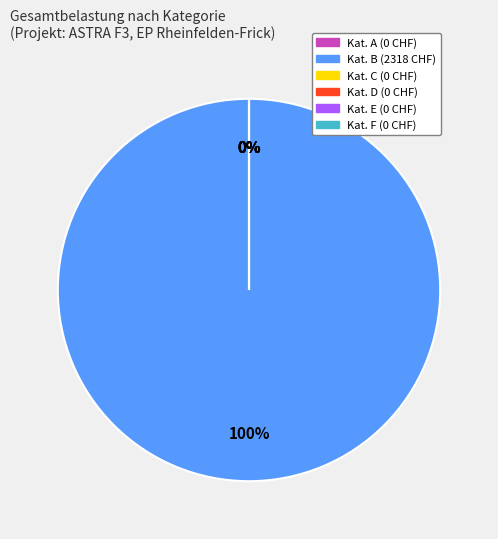

True or false: D accounts for 0% of the total.

True